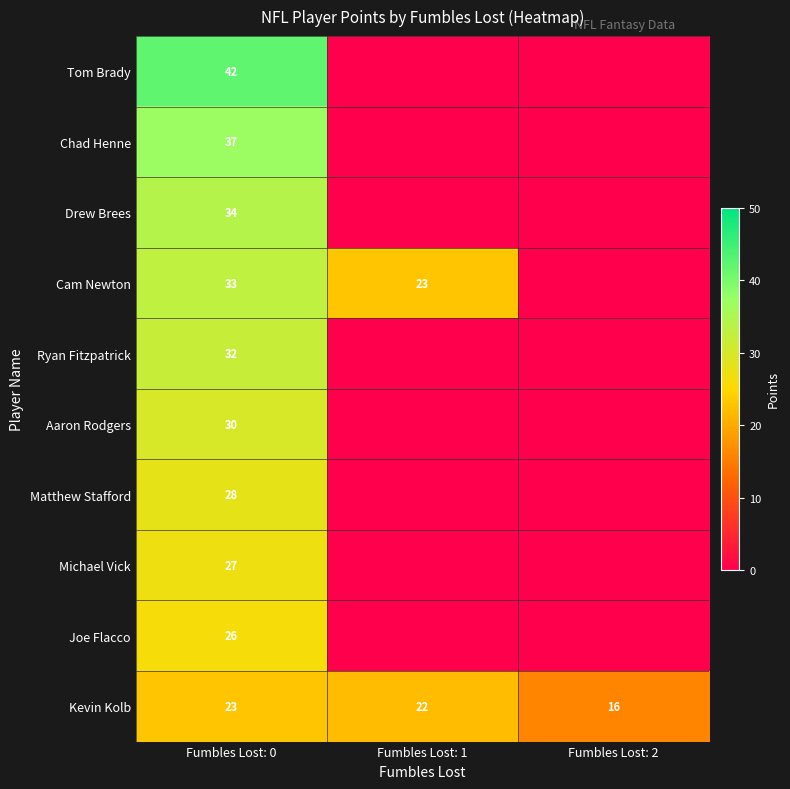

The Matthew Stafford series shows 40 at Fumbles Lost: 0. True or false?

False